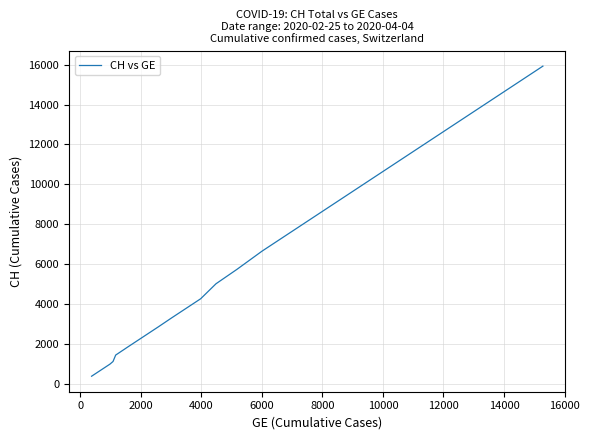

What is the smallest value displayed?

375